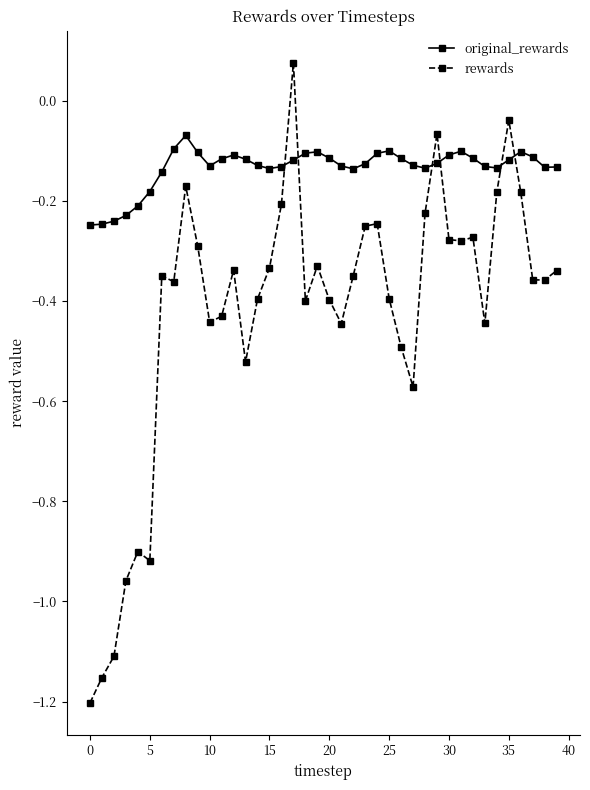

Which series has the largest total across all categories?

original_rewards